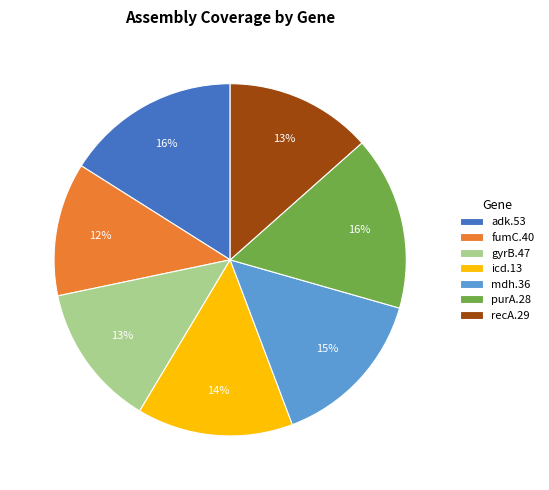

To the nearest percent, what is the average slice percentage?

14%